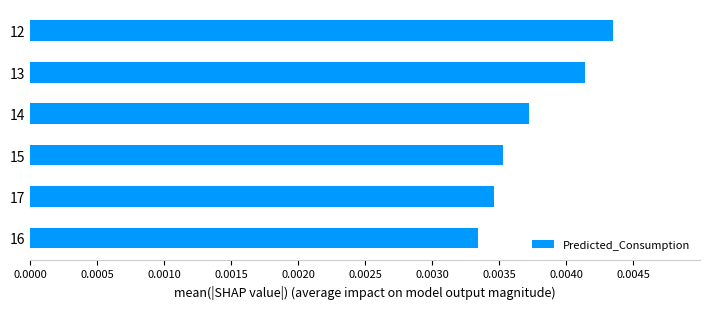

Does the chart contain any negative values?

No